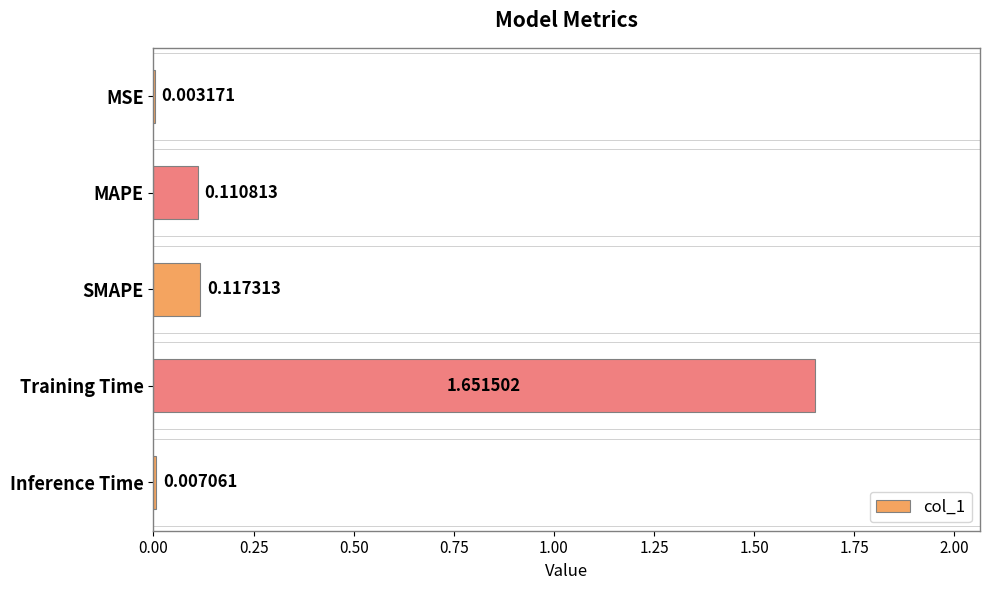

What is the change in value from MSE to Training Time?

+1.6